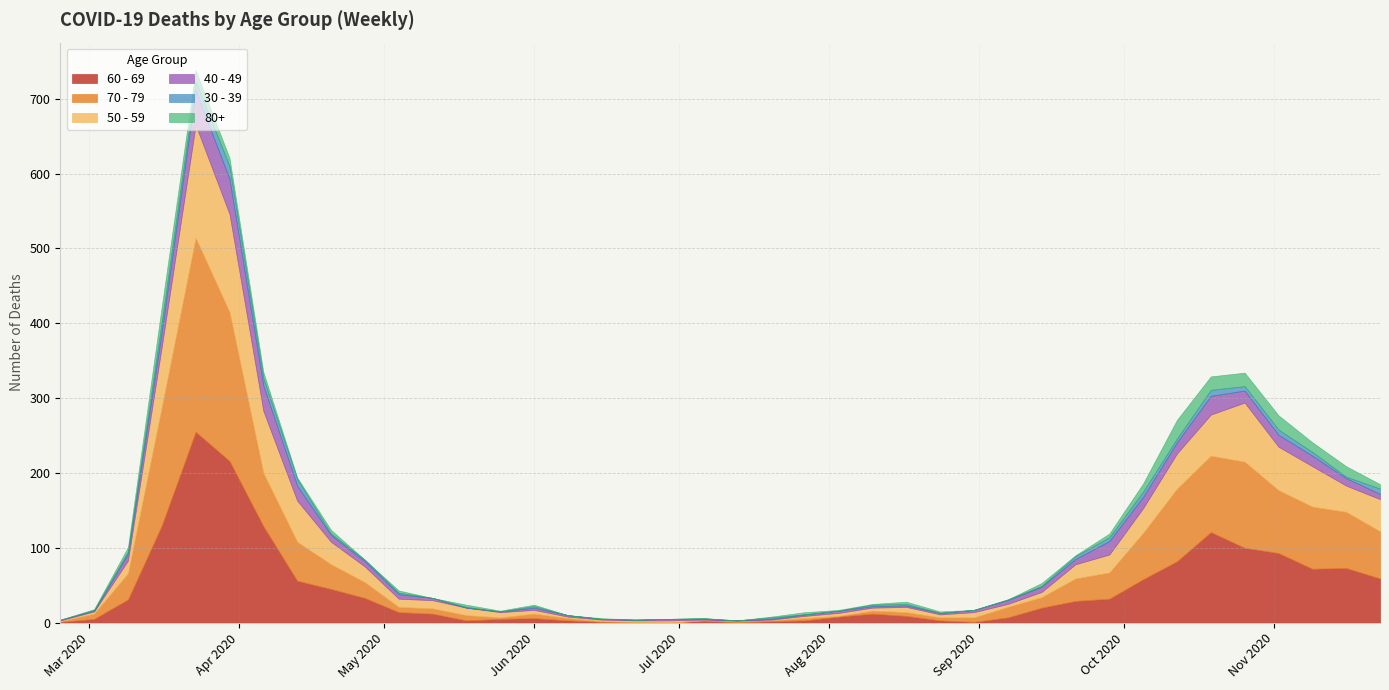

At how many categories does at least one series exceed 21?

18